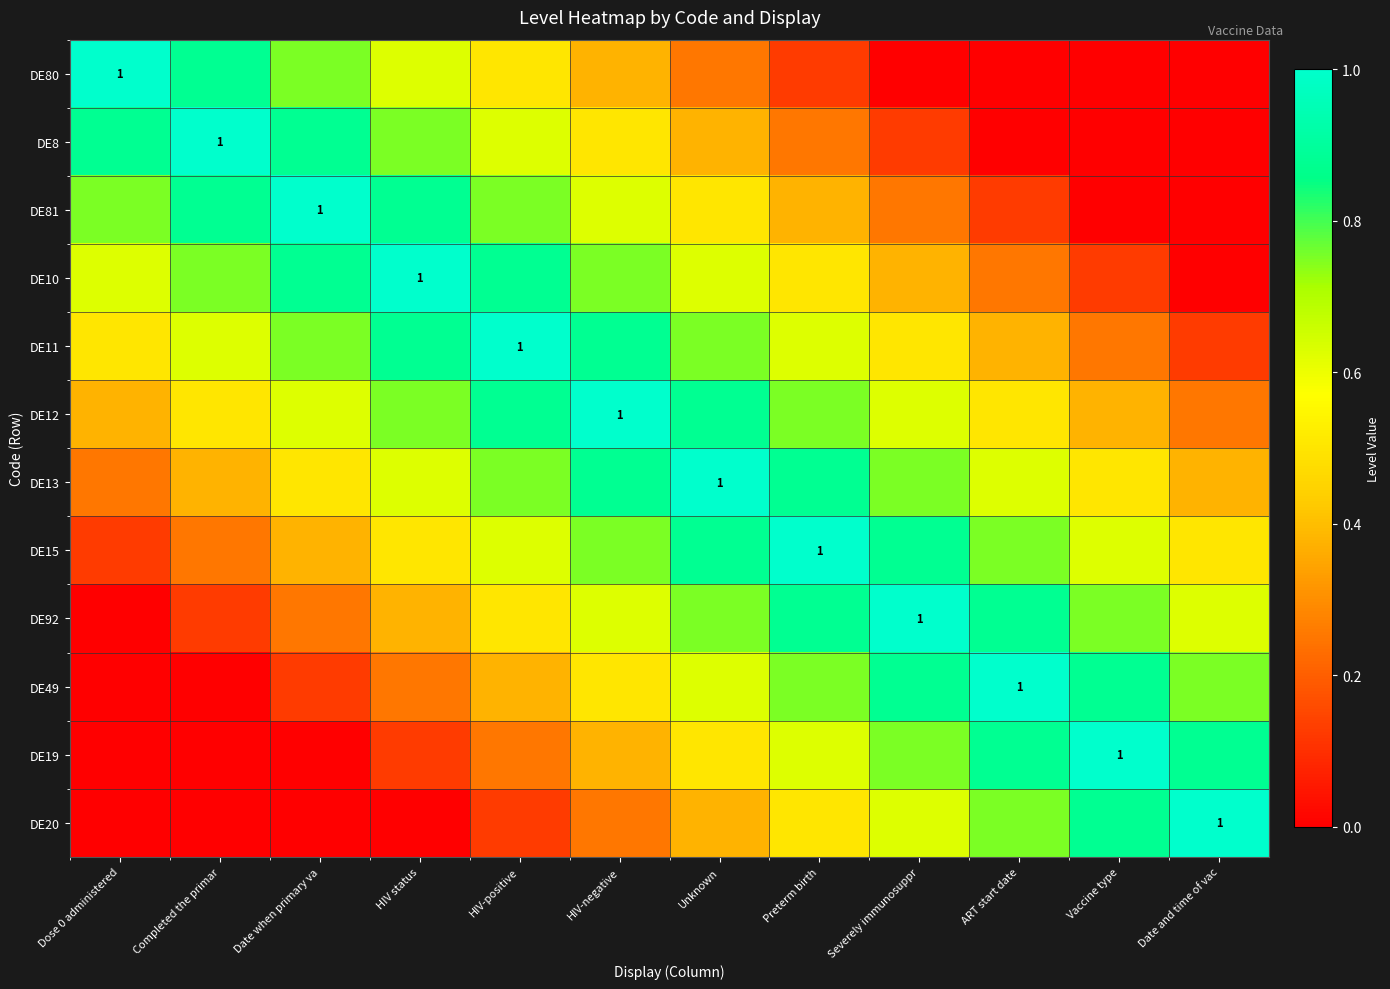

Count the number of categories in the chart.

12